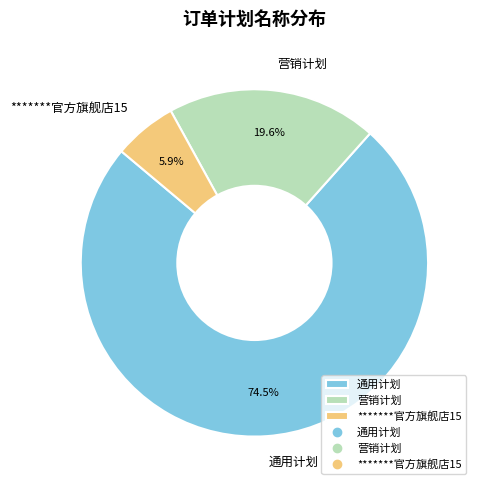

Do 营销计划 and 通用计划 together represent more than half of the pie?

Yes